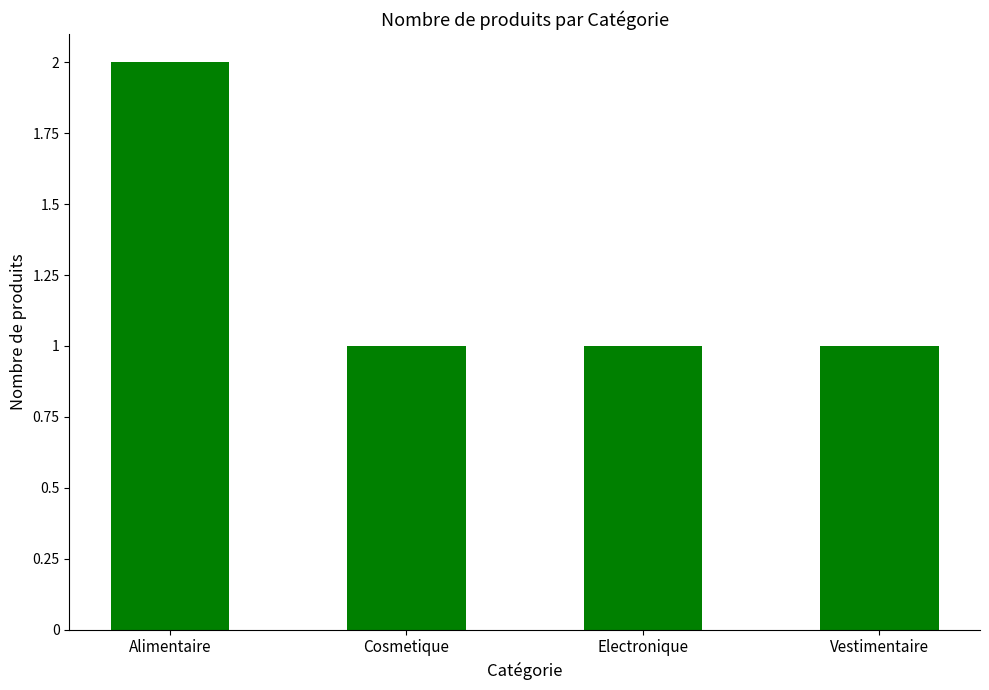

How many bars are there in total?

4